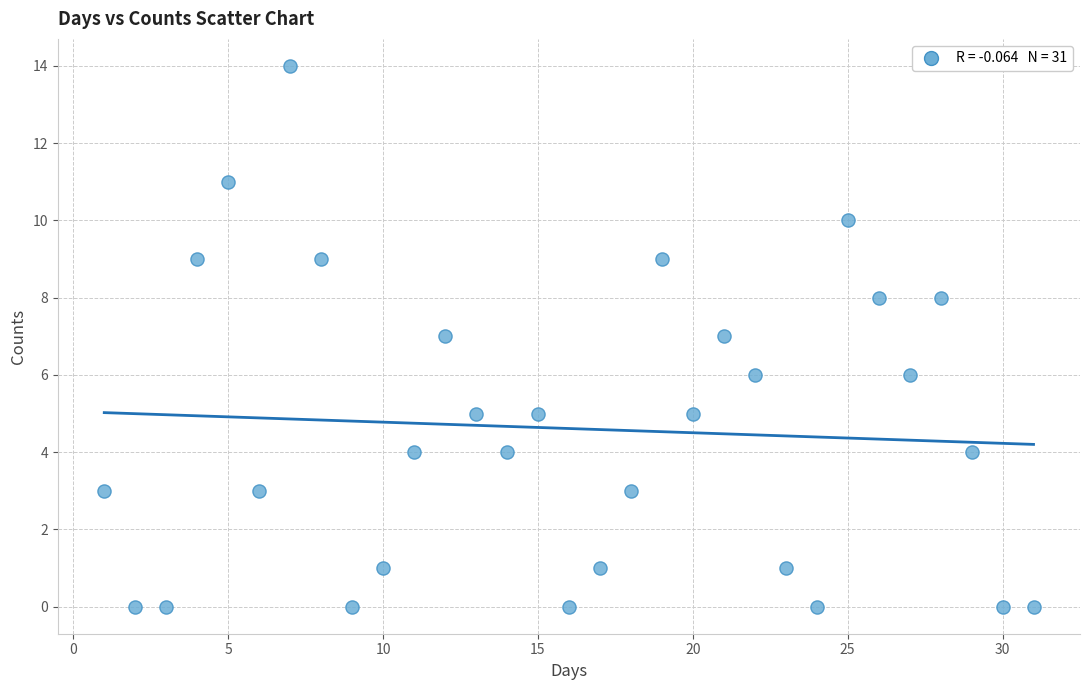

What is the range of Y values (max minus min)?

14